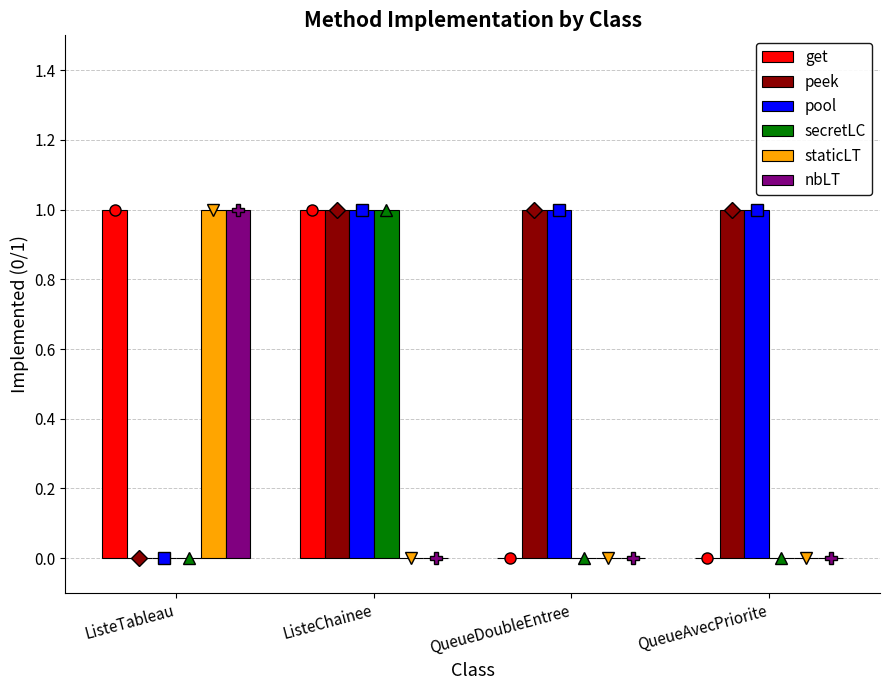

Which series has the largest range (max minus min)?

get